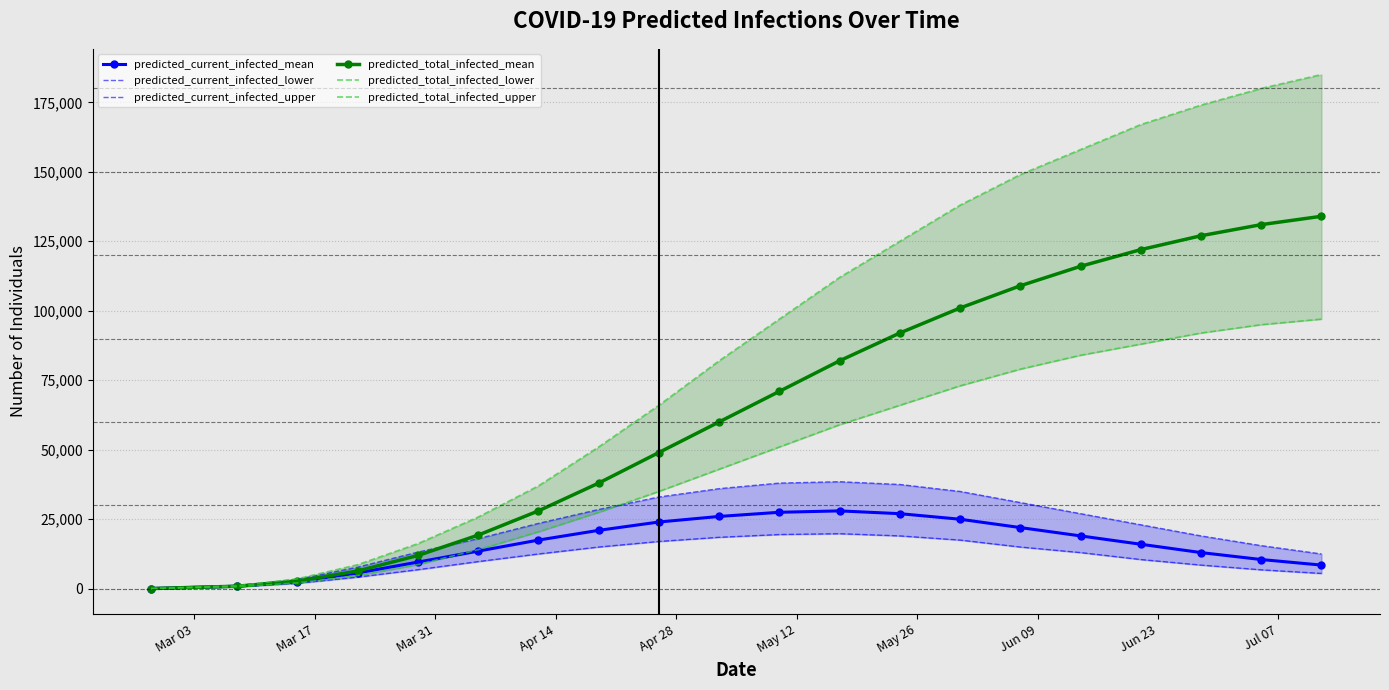

What is the total value across all series at Mar 03?

378